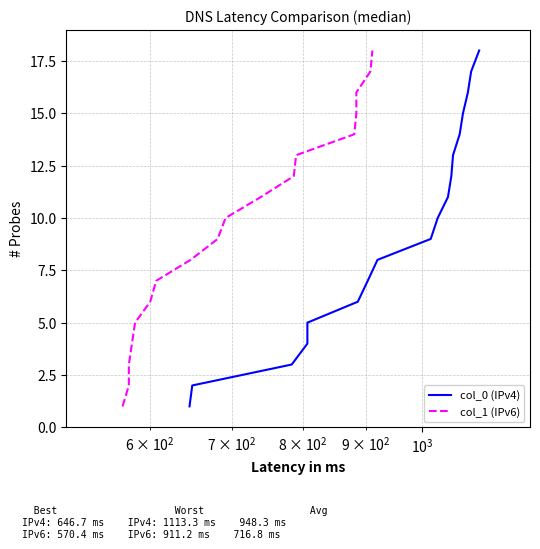

True or false: col_1 (IPv6) and col_0 (IPv4) cross at least once.

False